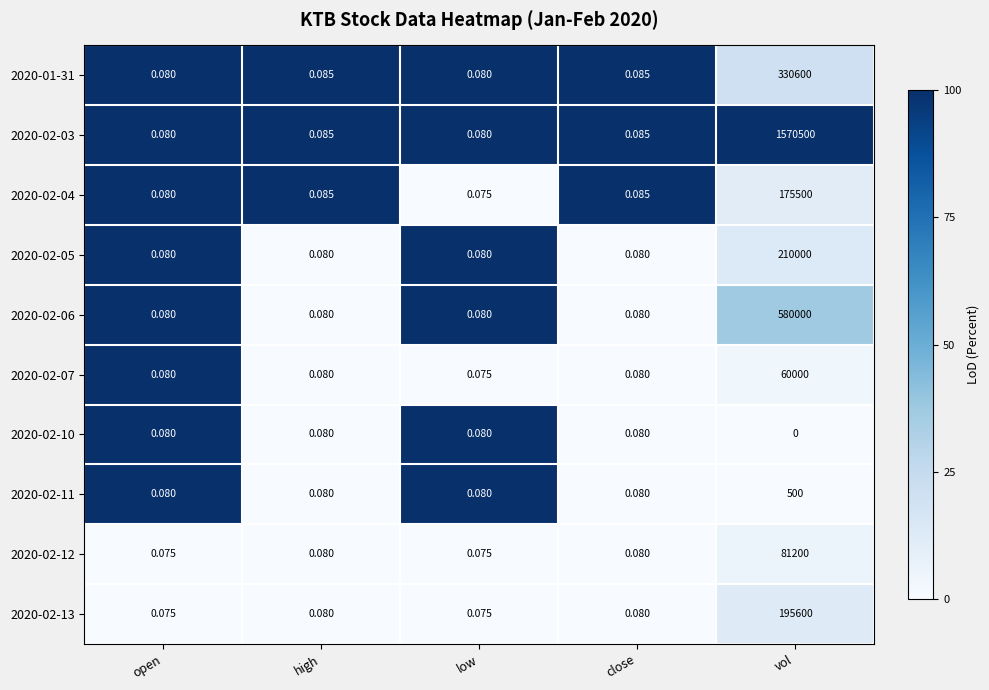

Which label corresponds to the smallest value in the chart?

vol